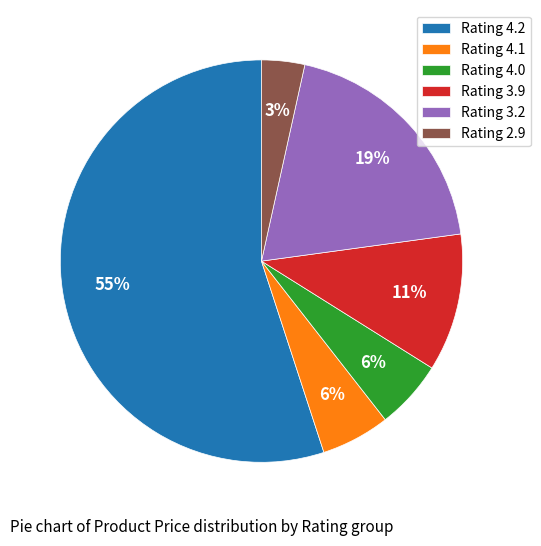

Count the number of slices in the pie.

6